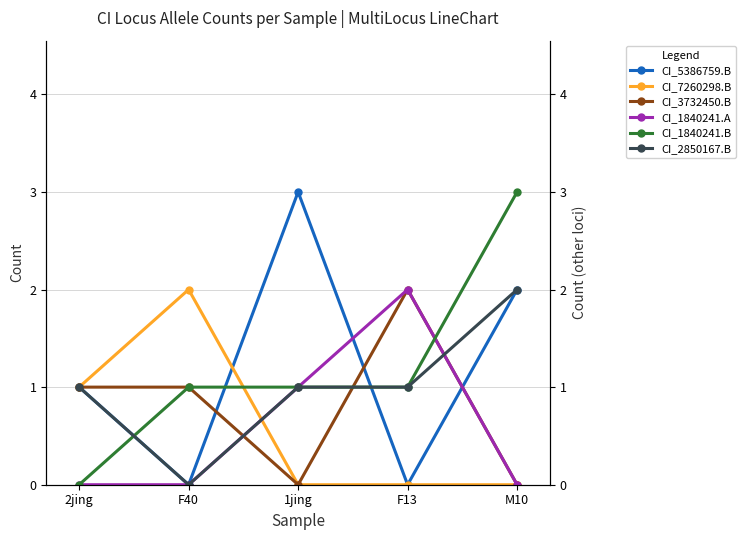

How many positive values does the CI_3732450.B series have?

3